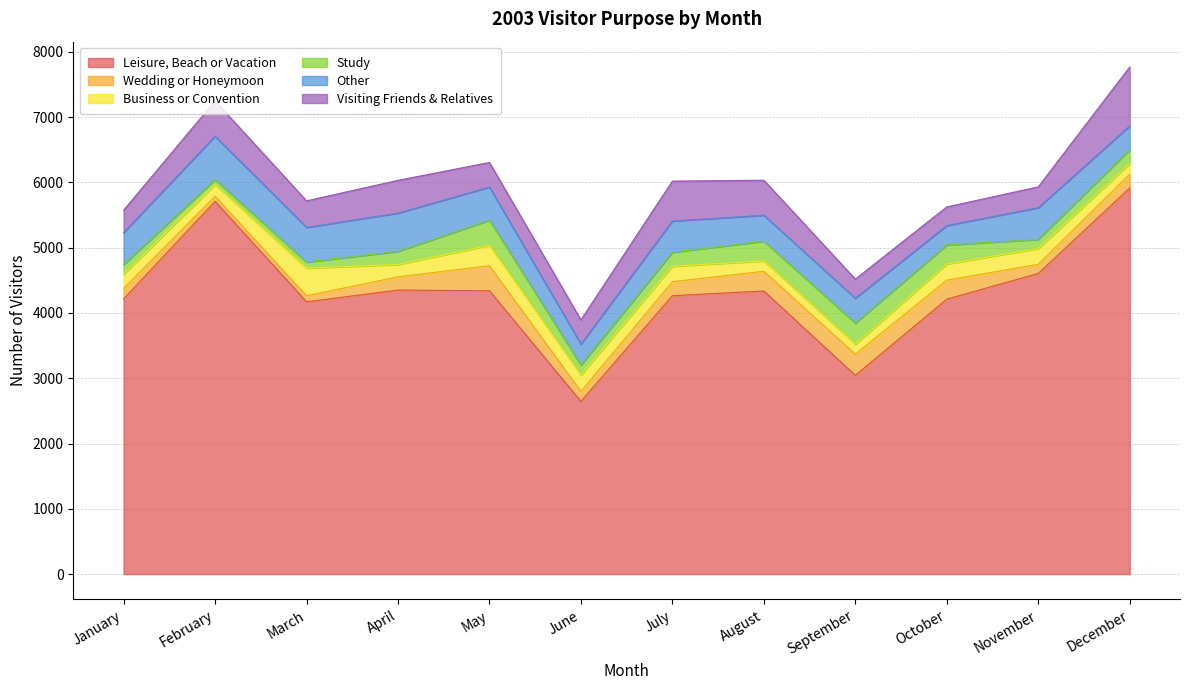

At which category does Visiting Friends & Relatives reach its first local valley?

March